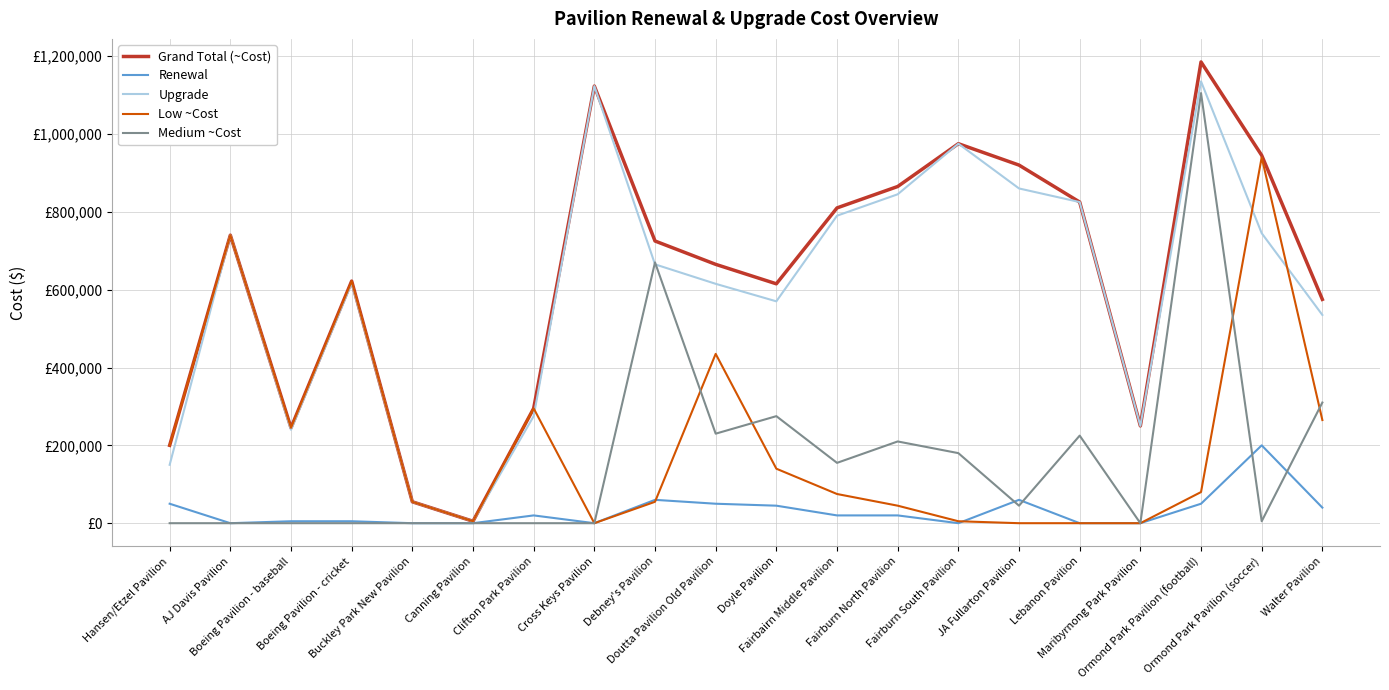

Rank the categories by Grand Total (~Cost) value from highest to lowest.

Ormond Park Pavilion (football), Cross Keys Pavilion, Fairburn South Pavilion, Ormond Park Pavilion (soccer), JA Fullarton Pavilion, Fairburn North Pavilion, Lebanon Pavilion, Fairbairn Middle Pavilion, AJ Davis Pavilion, Debney's Pavilion, Doutta Pavilion Old Pavilion, Boeing Pavilion - cricket, Doyle Pavilion, Walter Pavilion, Clifton Park Pavilion, Maribyrnong Park Pavilion, Boeing Pavilion - baseball, Hansen/Etzel Pavilion, Buckley Park New Pavilion, Canning Pavilion